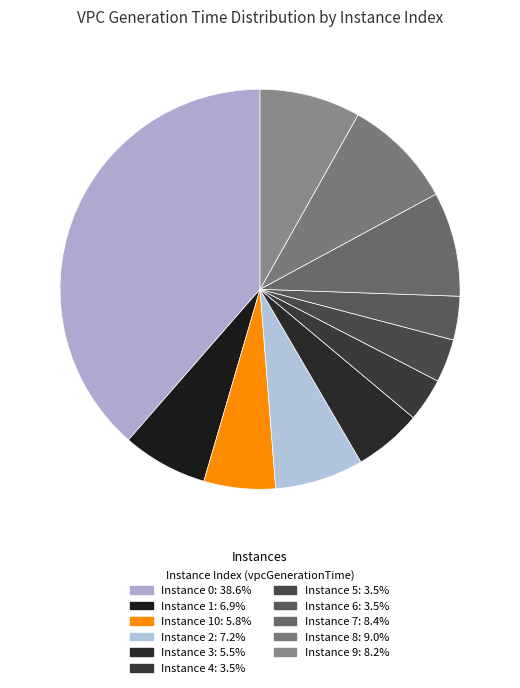

How many slices are in this pie chart?

11